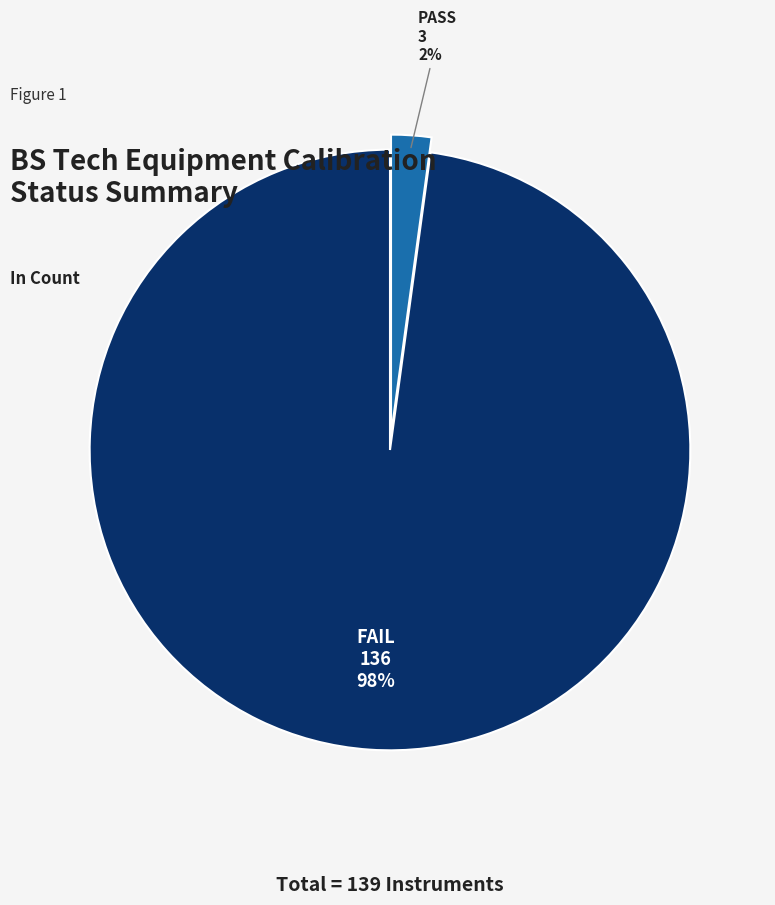

Does any single category account for the majority?

Yes